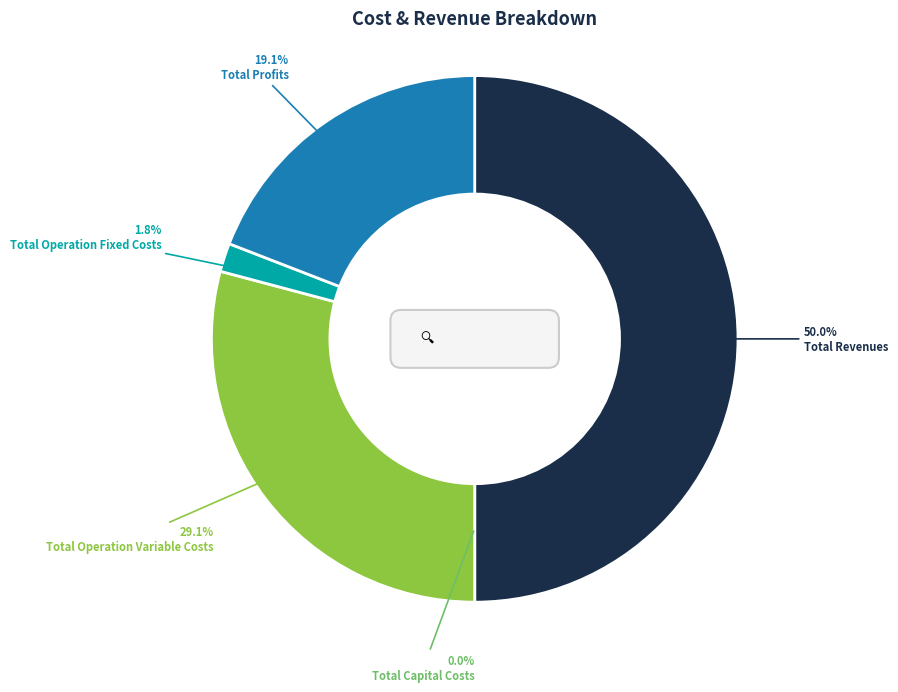

Do Total Operation Variable Costs and Total Profits together represent more than half of the pie?

No